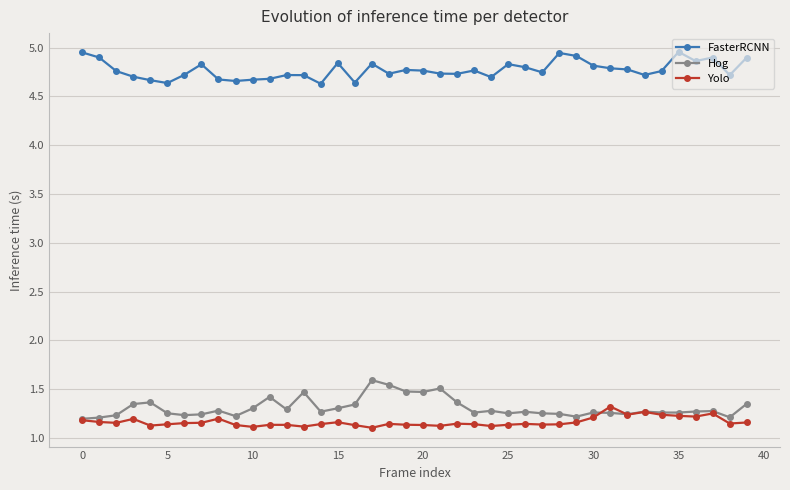

True or false: FasterRCNN has more than 1 points higher than both neighbors.

True